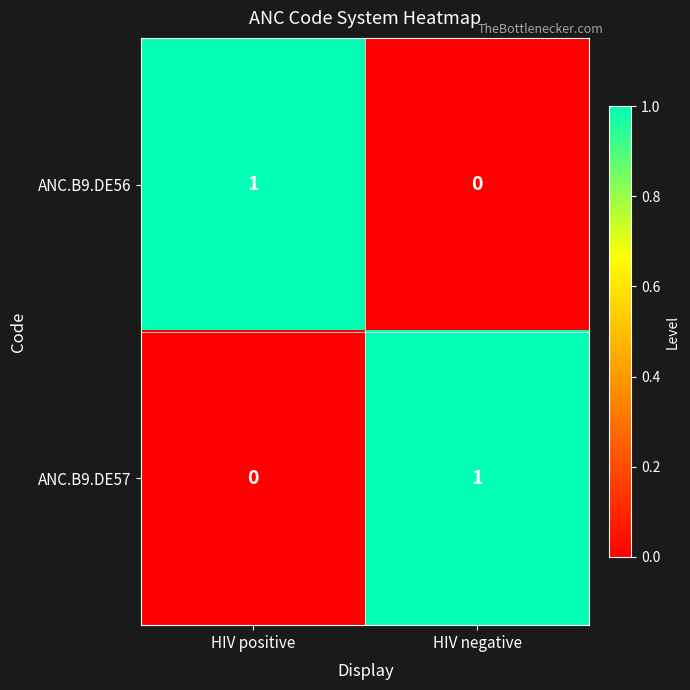

Which category has the highest value in the ANC.B9.DE57 series?

HIV negative